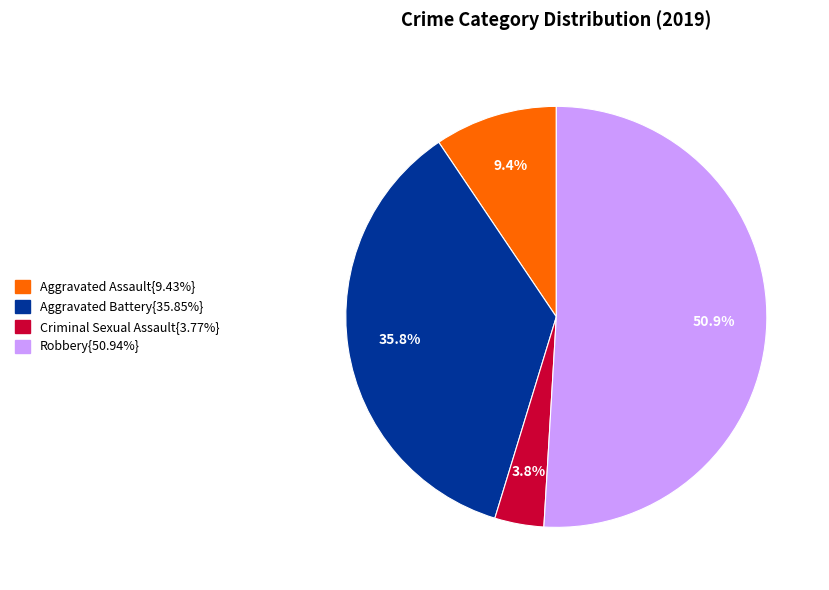

Is there any slice that represents more than half of the pie?

Yes